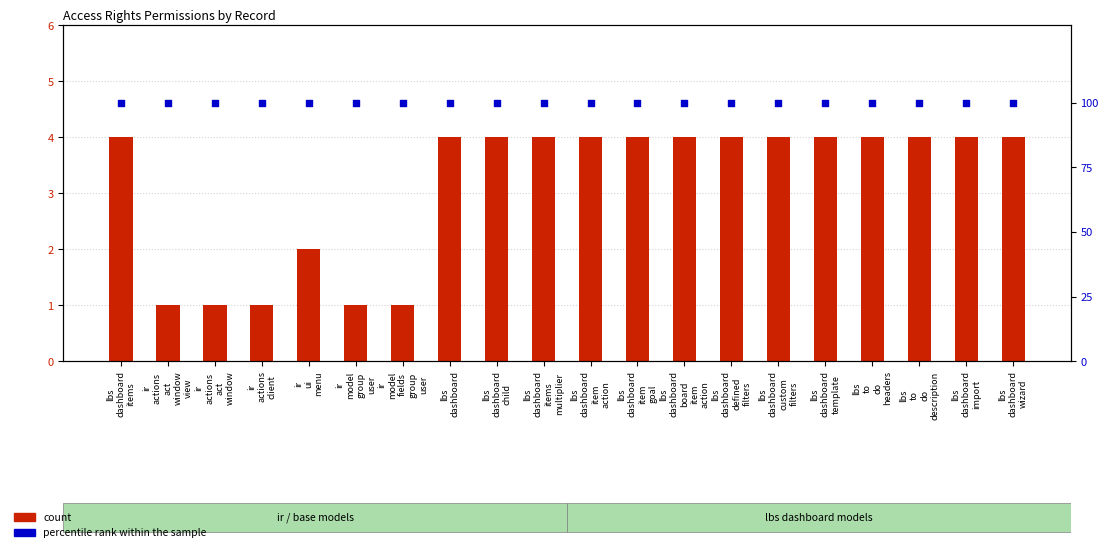

Which series contains the lowest Y value?

count